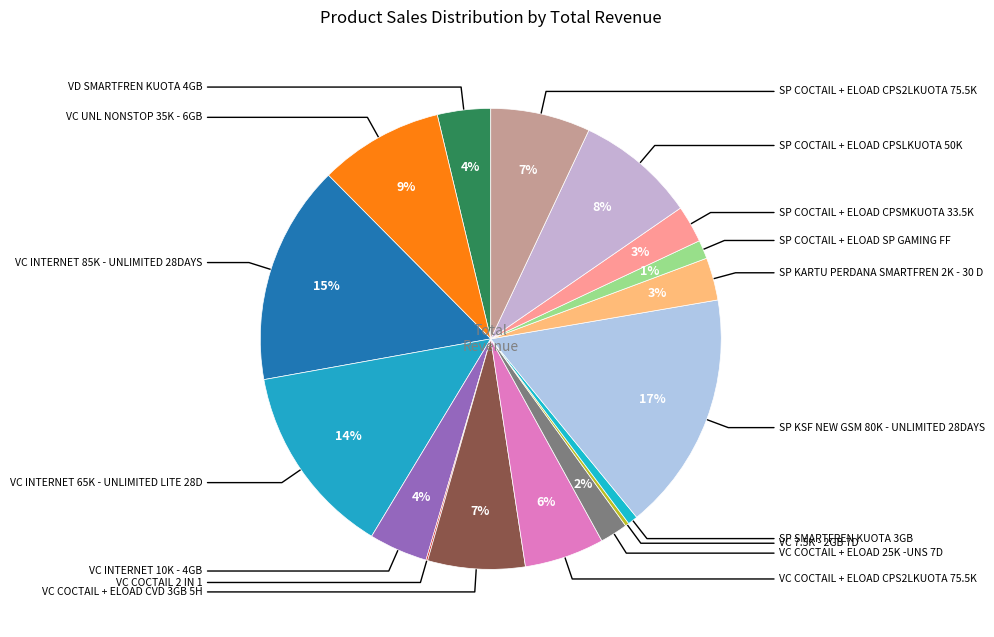

Which slice is the largest?

SP KSF NEW GSM 80K - UNLIMITED 28DAYS